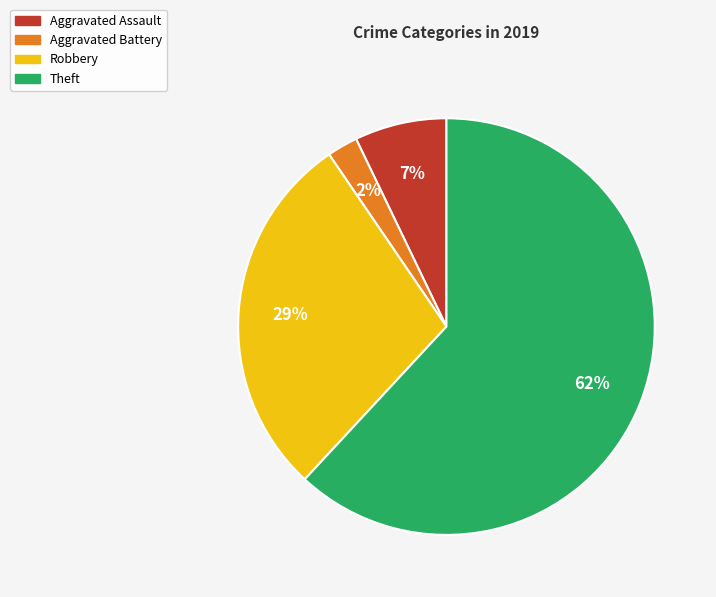

True or false: Theft accounts for 62% of the total.

True